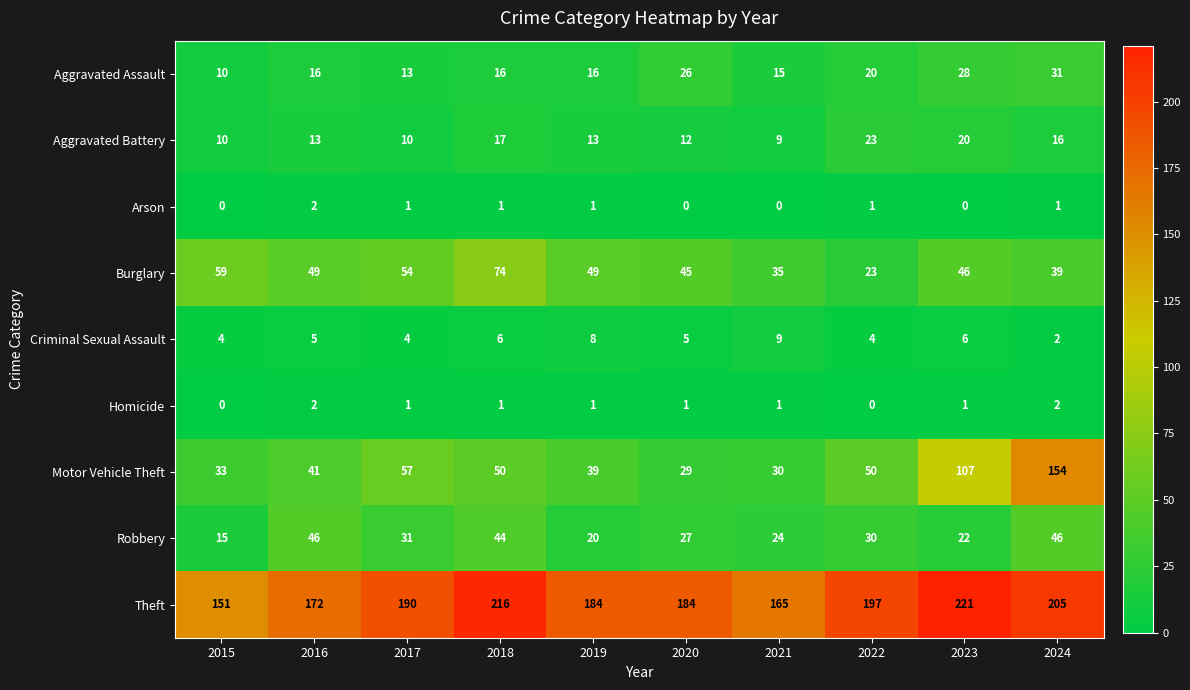

What is the total value across all series at 2021?

288